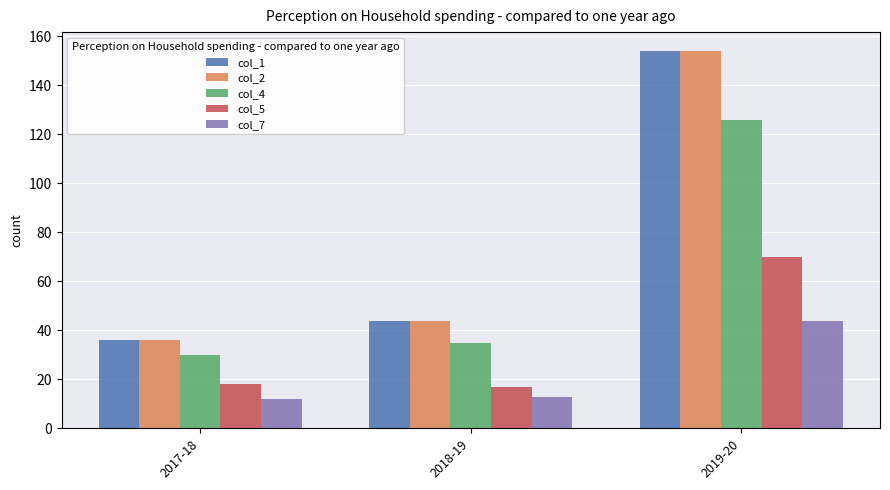

How many values in the col_4 series are below 35?

1